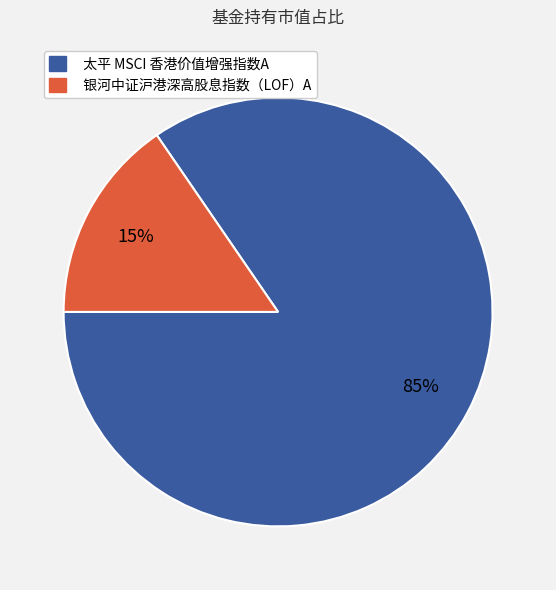

Which slice is the smallest?

银河中证沪港深高股息指数（LOF）A